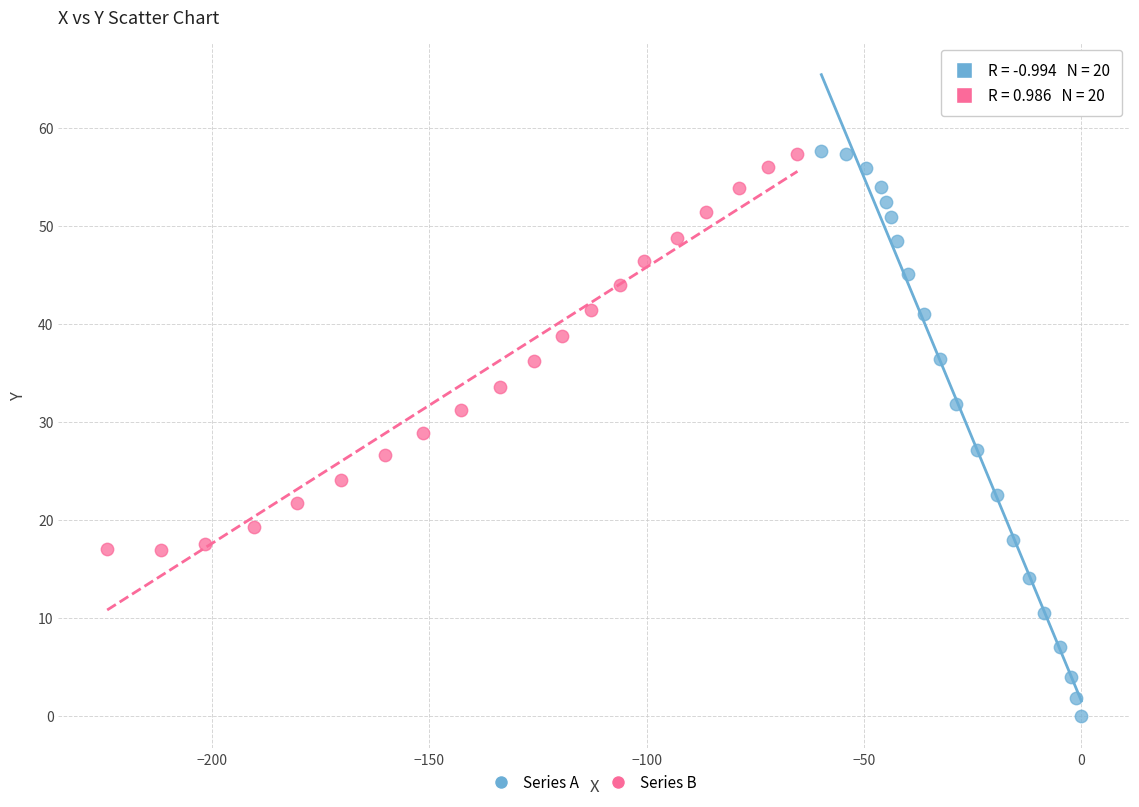

Which series has the widest spread of Y values?

Series A